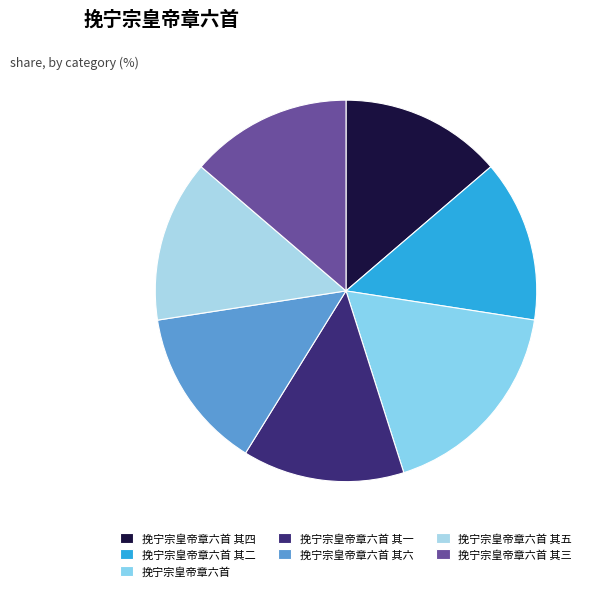

To the nearest percent, what percentage of the pie is 挽宁宗皇帝章六首 其二?

14%